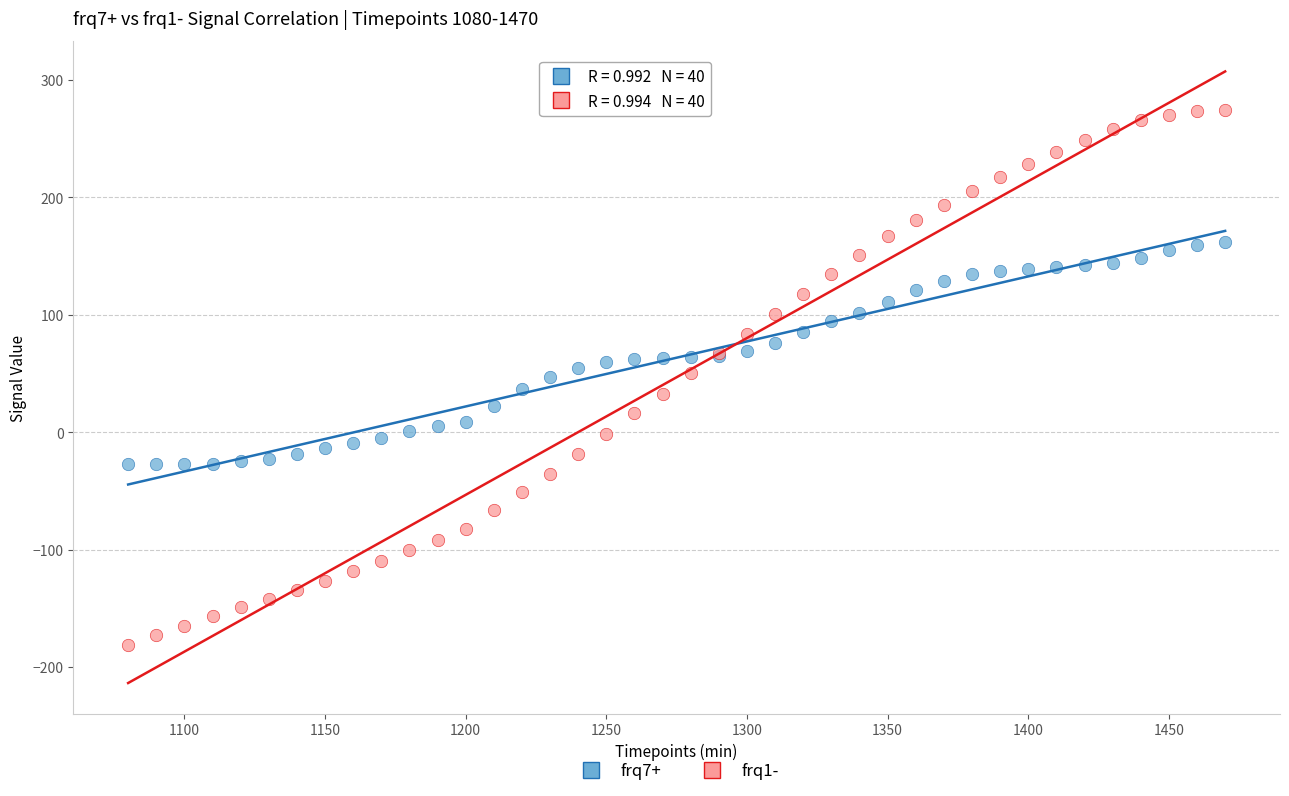

Which series contains the lowest Y value?

frq1-